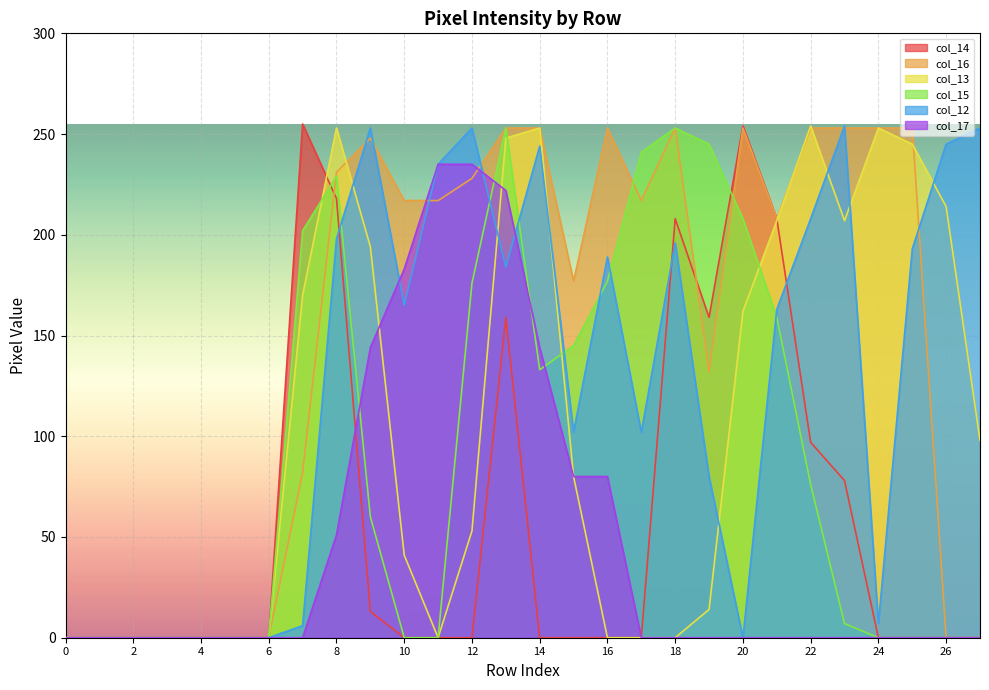

In col_15, how many points are lower than both neighbors (excluding endpoints)?

1